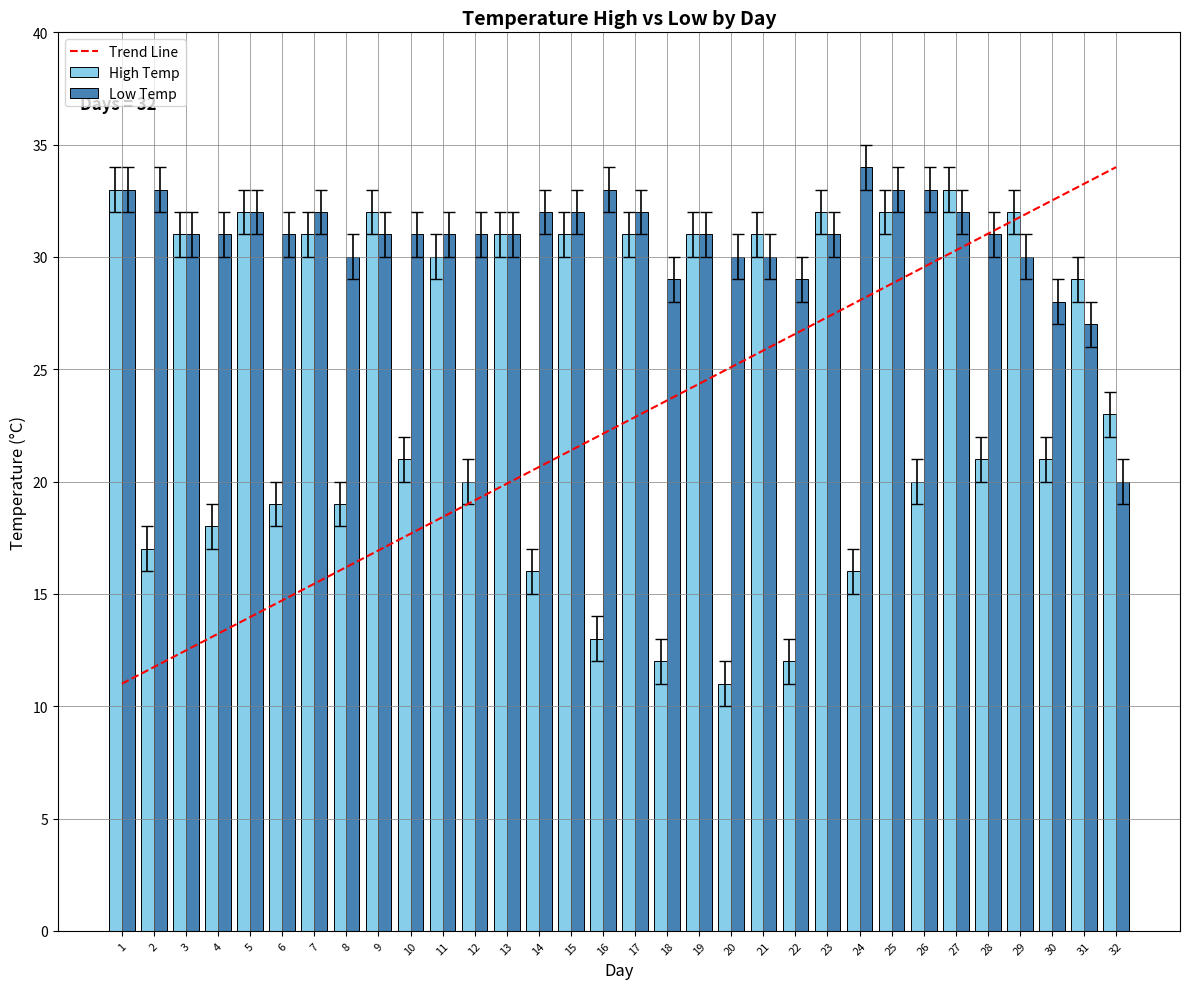

What is the sum of all High Temp values?

781